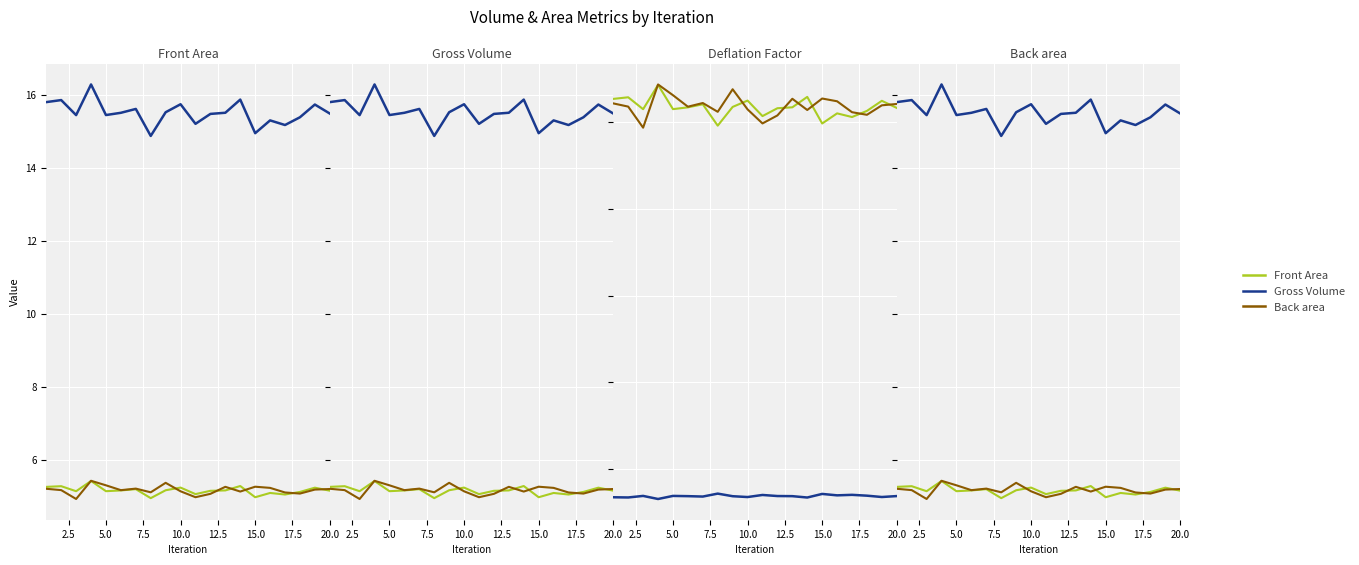

What is the difference between the maximum and minimum values in the Front Area series?

0.5